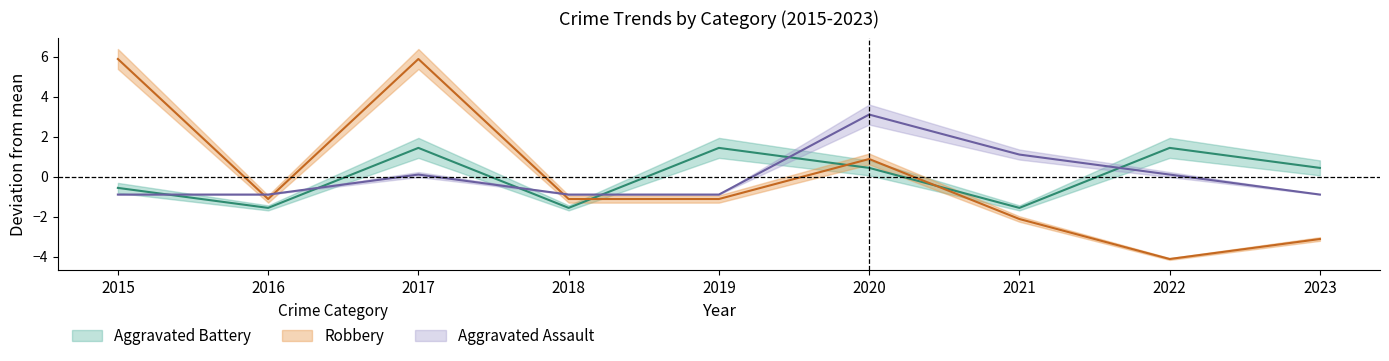

True or false: Aggravated Battery has a value of -1.6 at 2018.

True